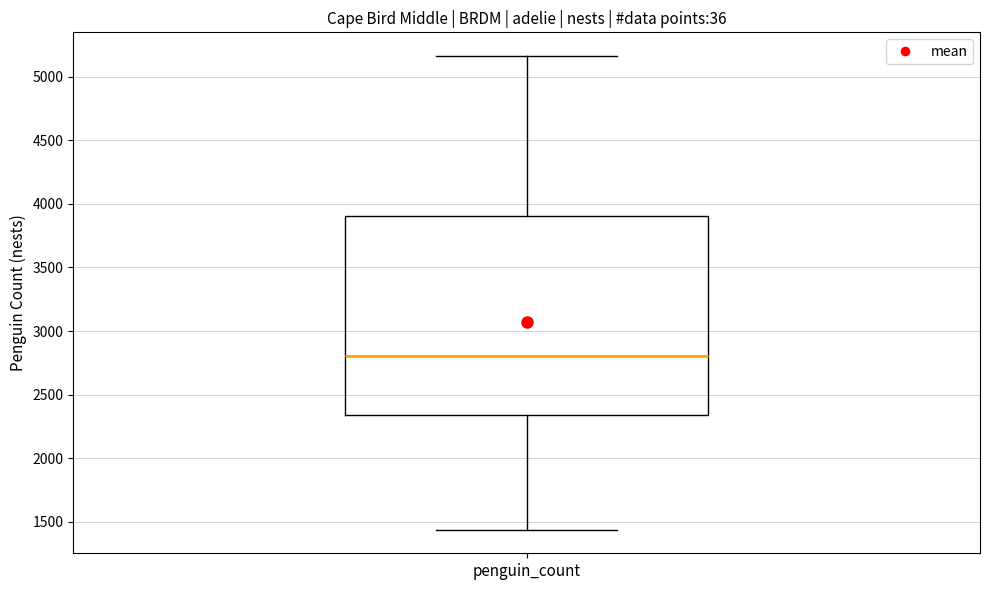

Transcribe this box plot: give where the median line is, the range the box spans, and where the two whiskers end, as read against the y-axis. The values are not printed on the chart, so give them approximately, as read against the axis.

median 2800, box 2350 to 3900, whiskers 1450 to 5150